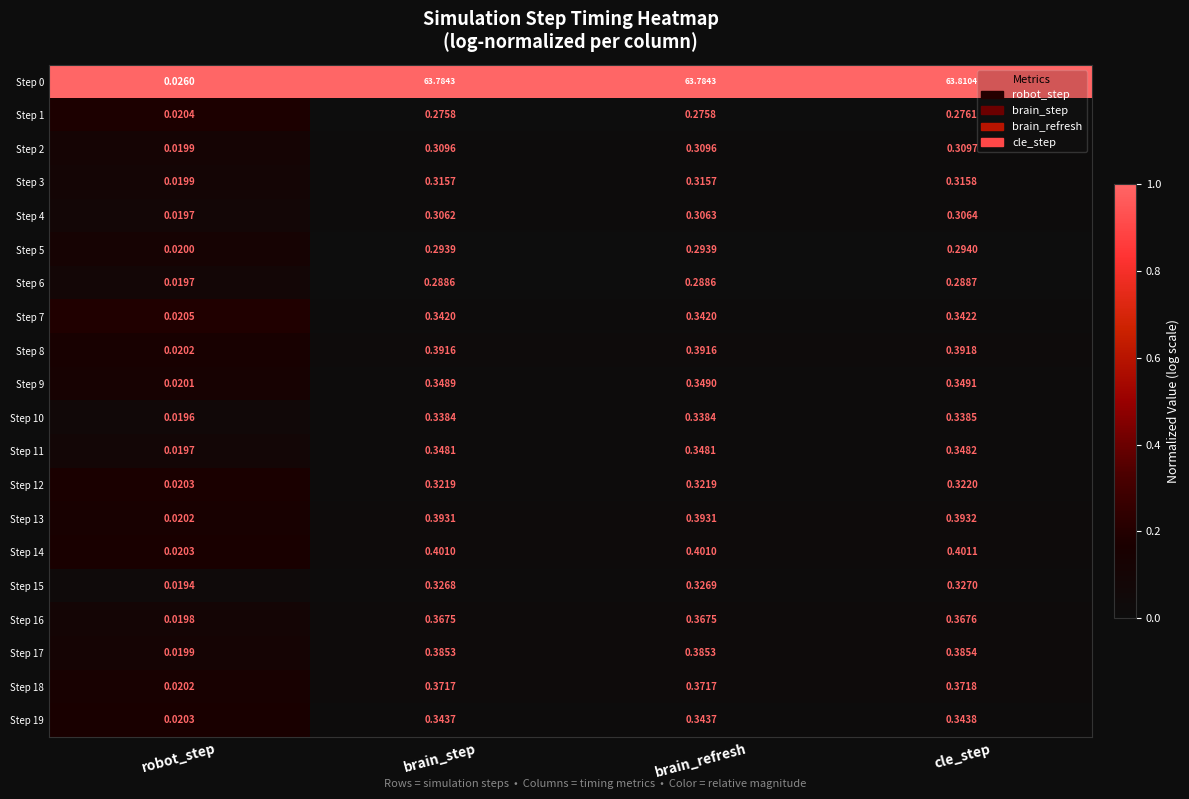

Which label corresponds to the largest value in the chart?

cle_step